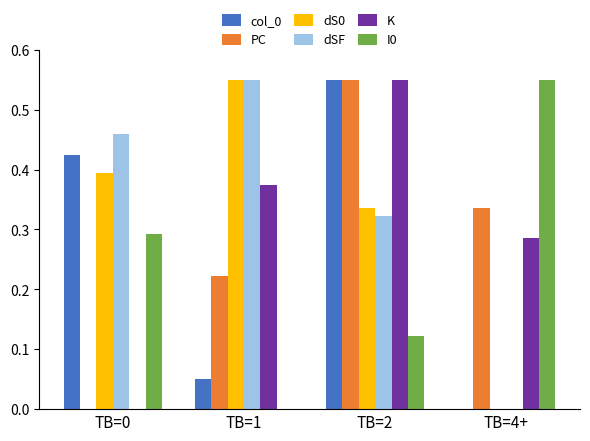

The value of K at TB=0 is -0.2. True or false?

False